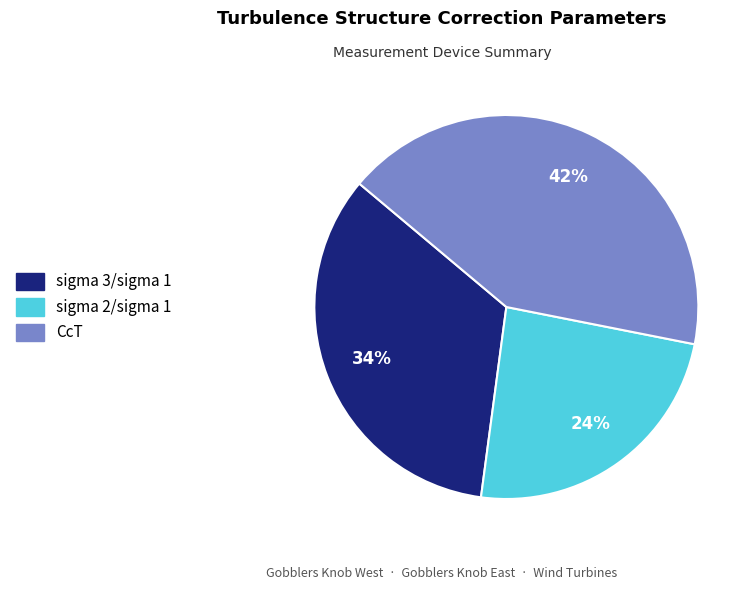

How many segments does this pie chart have?

3